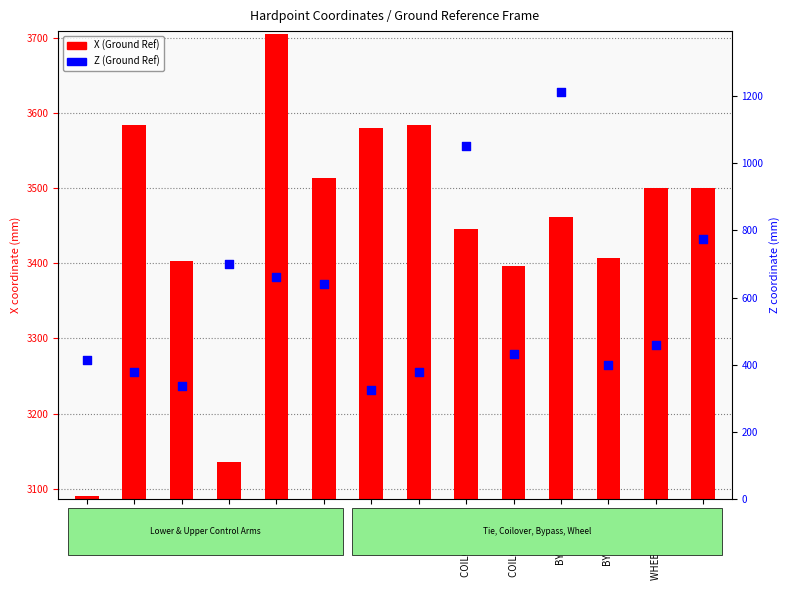

At how many categories does at least one series exceed 1762?

14